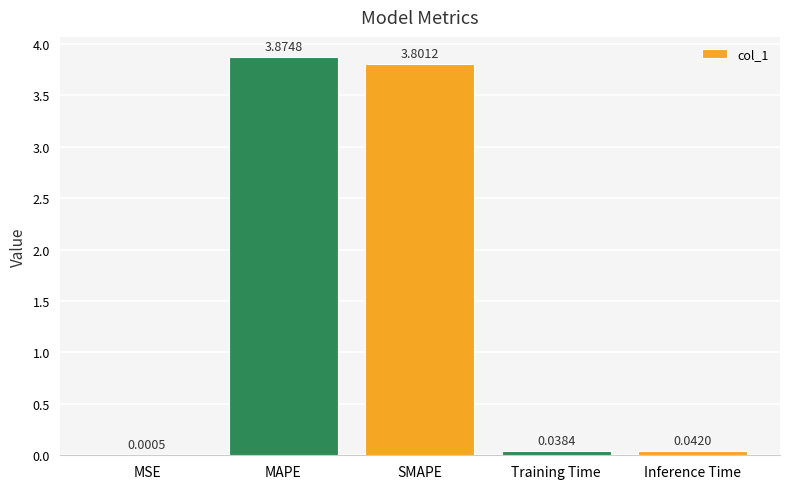

Which category has the highest value across all series?

MAPE